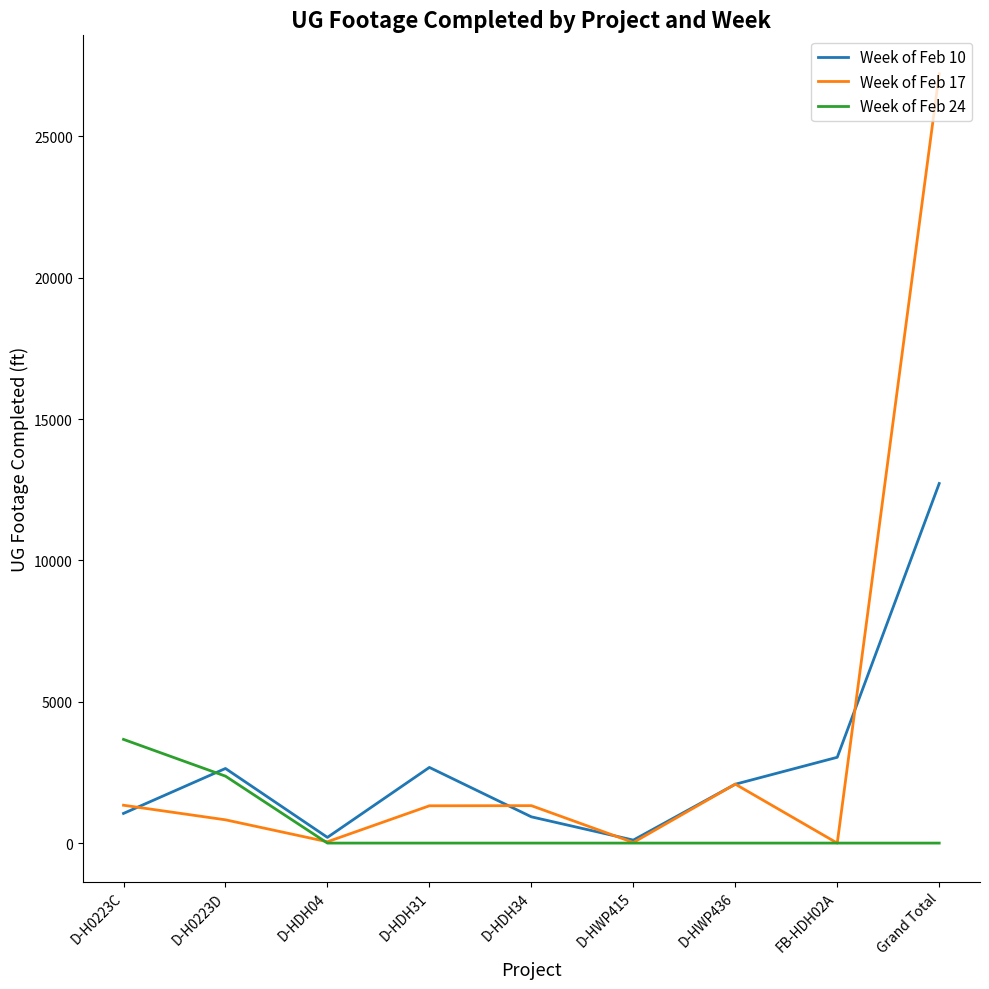

The value of Week of Feb 17 at FB-HDH02A is 18778. True or false?

False